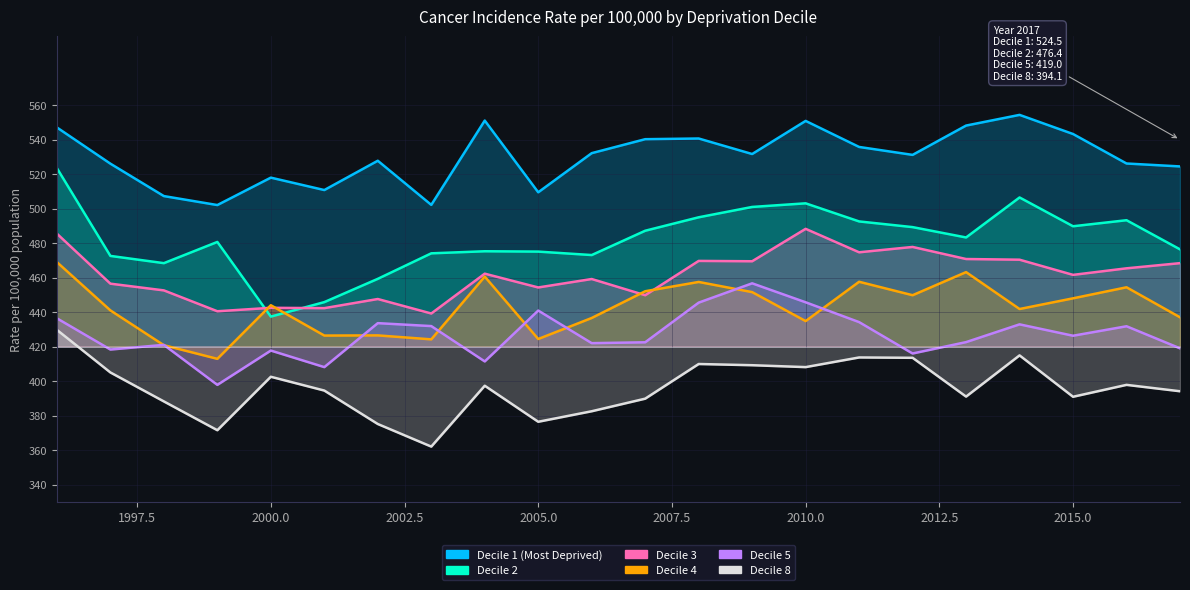

Rank the series by their maximum value, from lowest to highest.

Decile 8, Decile 5, Decile 4, Decile 3, Decile 2, Decile 1 (Most Deprived)